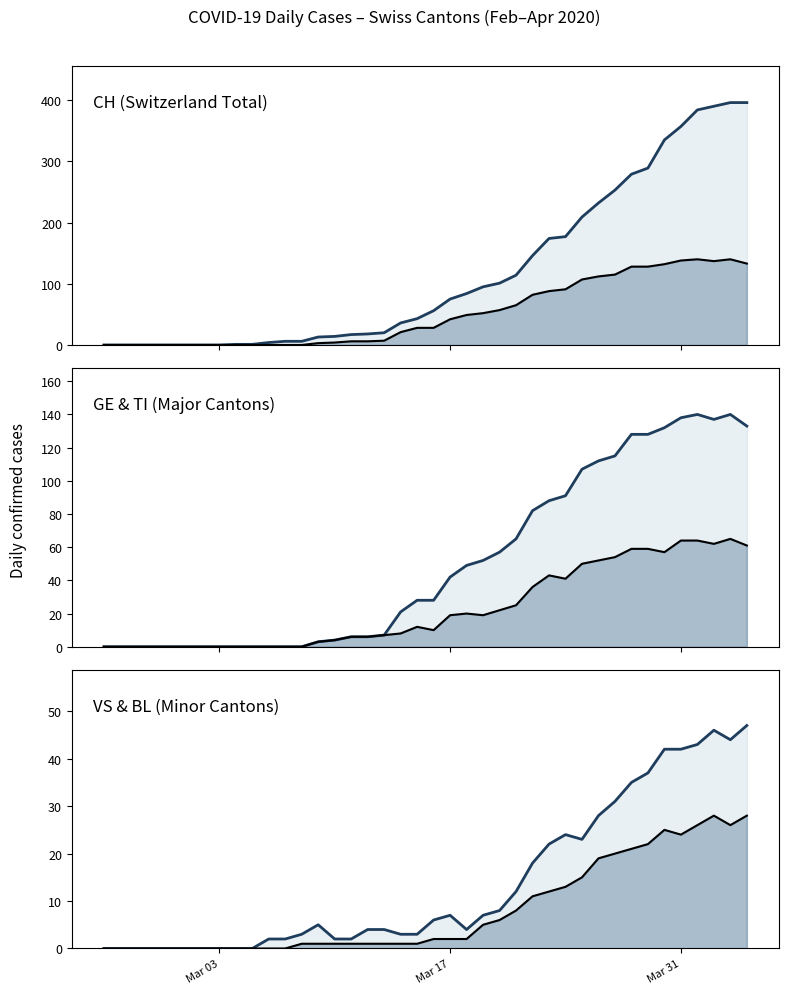

How many data points does each series have?

40